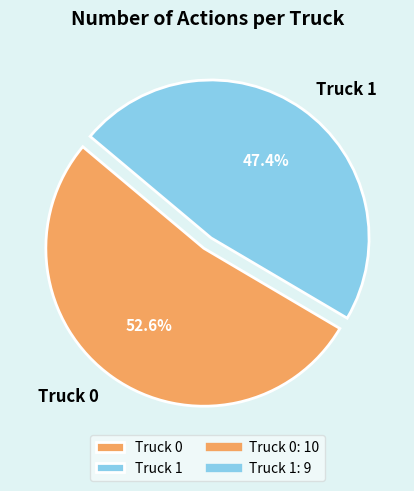

Count the number of slices in the pie.

2